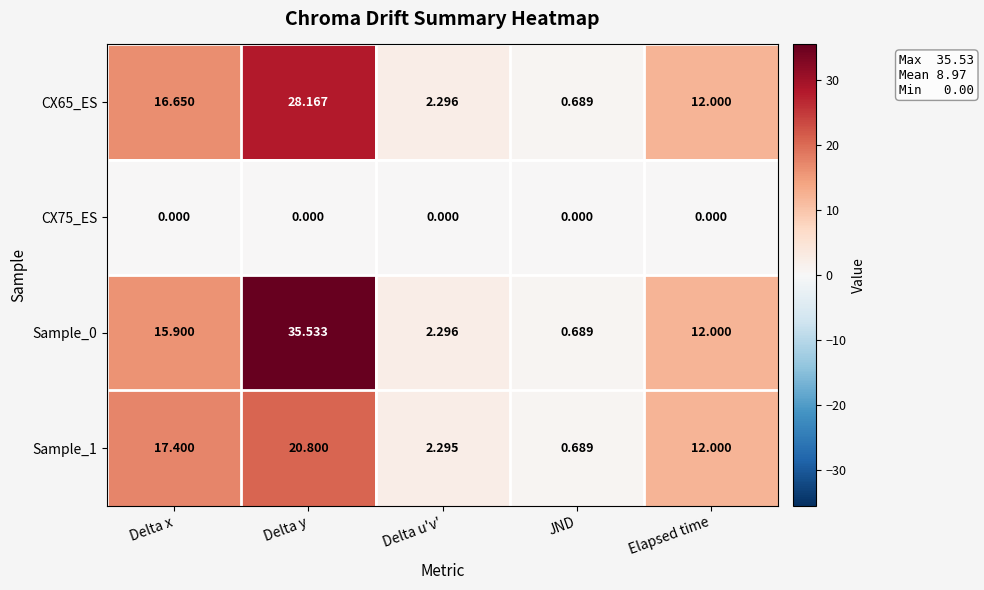

List the labels in order of CX65_ES value, smallest first.

JND, Delta u'v', Elapsed time, Delta x, Delta y